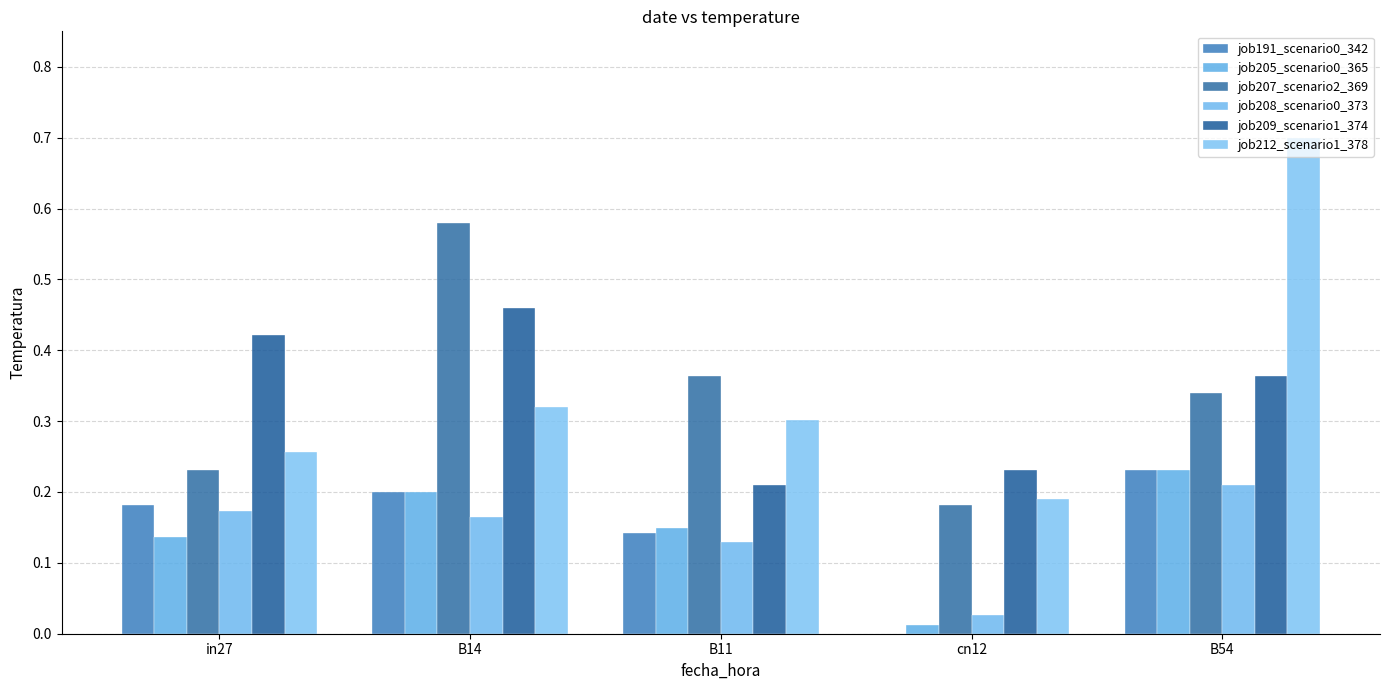

Reading left to right, extract all data points from this chart.

job191_scenario0_342: 0.2	0.2	0.1	0.0	0.2
job205_scenario0_365: 0.1	0.2	0.1	0.0	0.2
job207_scenario2_369: 0.2	0.6	0.4	0.2	0.3
job208_scenario0_373: 0.2	0.2	0.1	0.0	0.2
job209_scenario1_374: 0.4	0.5	0.2	0.2	0.4
job212_scenario1_378: 0.3	0.3	0.3	0.2	0.7